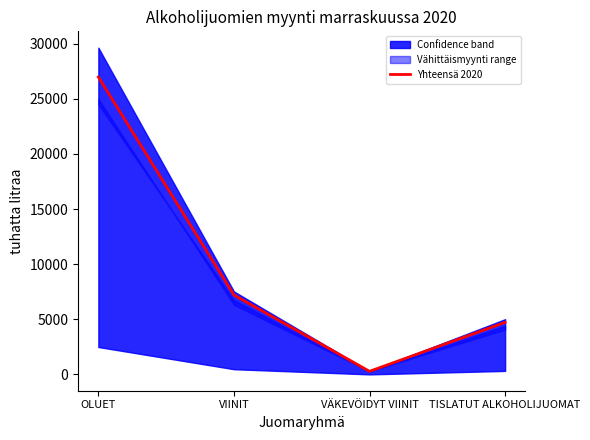

True or false: the data shows 26986 at OLUET.

True